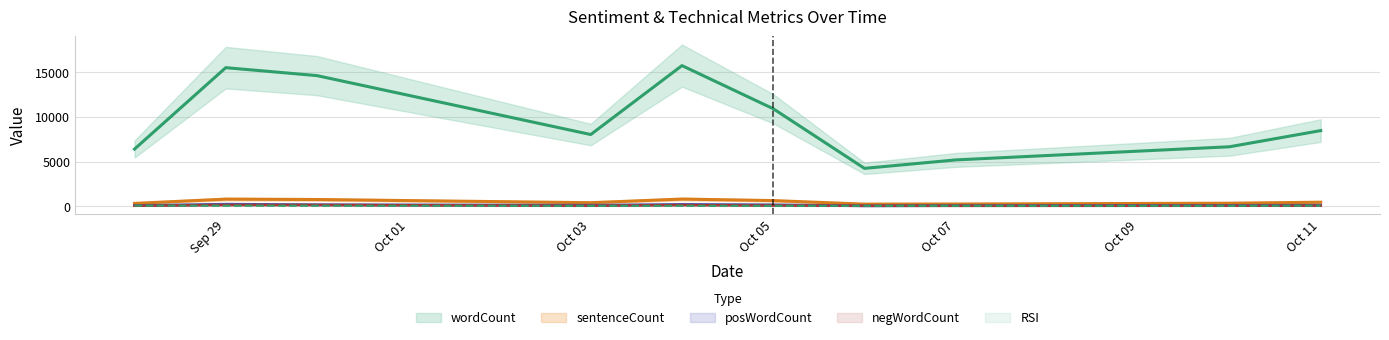

The RSI series shows 20.0 at Oct 05. True or false?

False